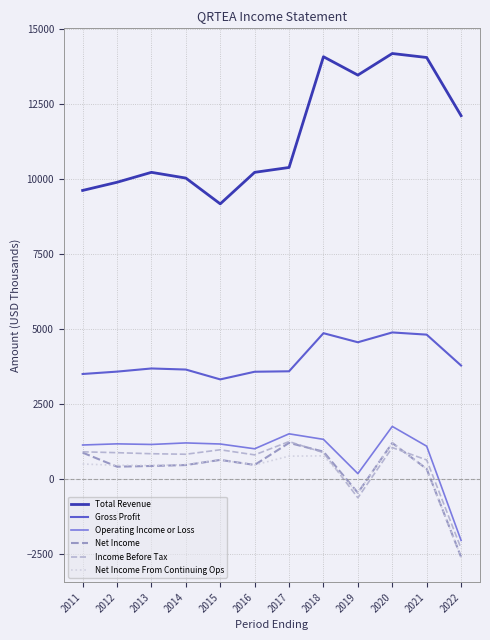

What is the sum of all Income Before Tax values?

6145